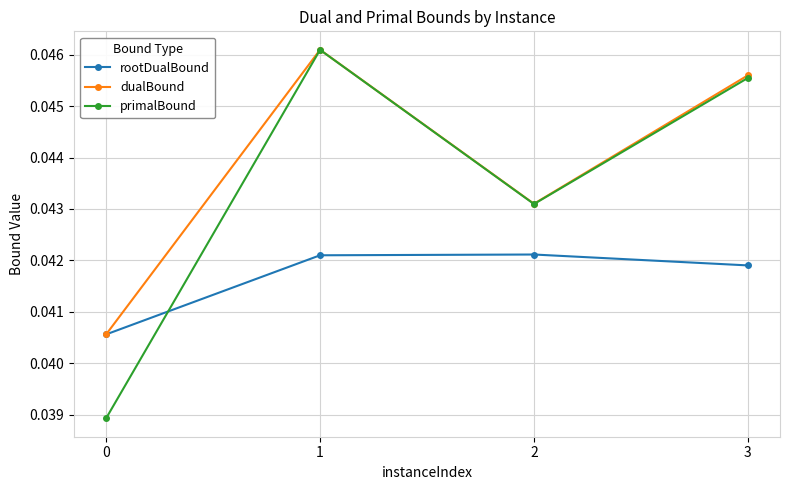

Rank the series by their average value, from highest to lowest.

dualBound, primalBound, rootDualBound